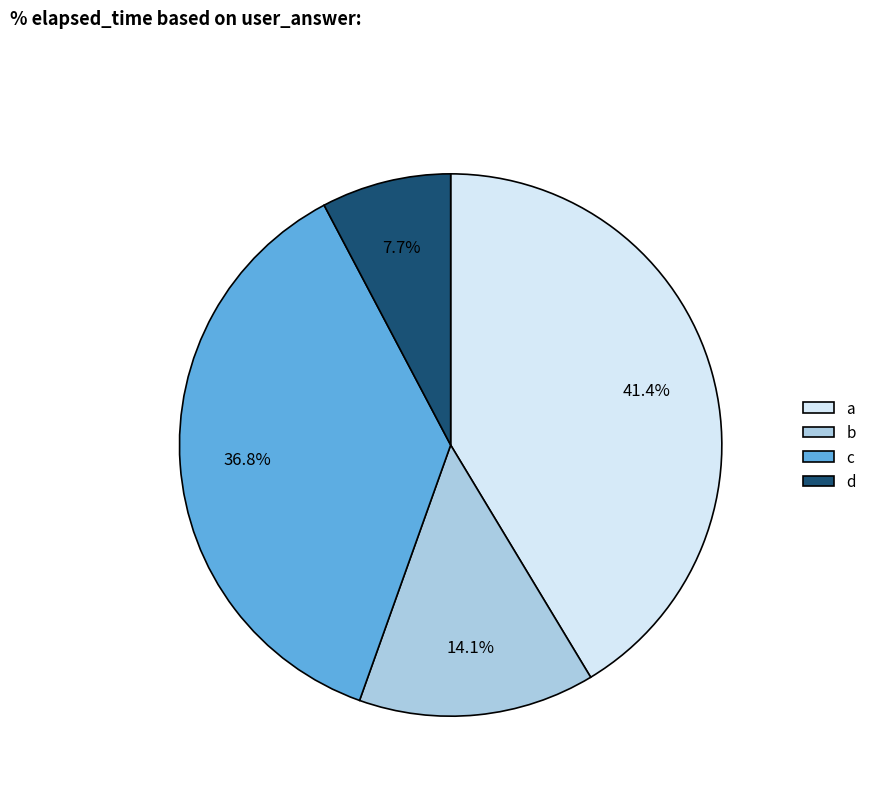

Between d and b, which is larger?

b